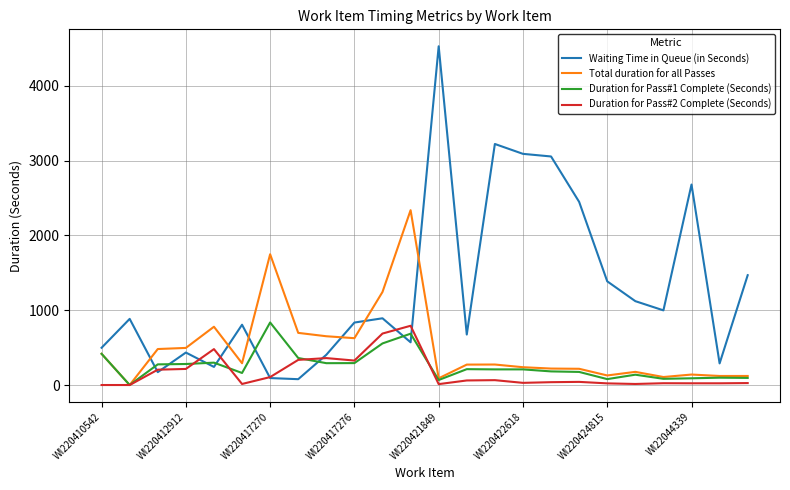

Which series ends up on top after the final intersection of Waiting Time in Queue (in Seconds) and Duration for Pass#1 Complete (Seconds)?

Waiting Time in Queue (in Seconds)